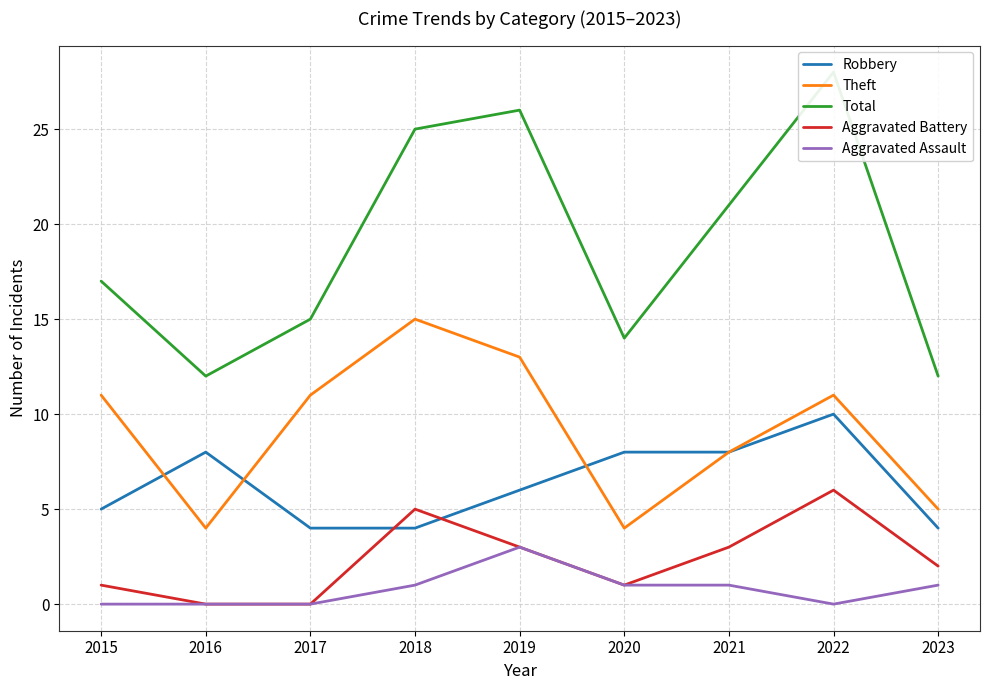

Reading left to right, extract all data points from this chart.

Robbery: 5	8	4	4	6	8	8	10	4
Theft: 11	4	11	15	13	4	8	11	5
Total: 17	12	15	25	26	14	21	28	12
Aggravated Battery: 1	0	0	5	3	1	3	6	2
Aggravated Assault: 0	0	0	1	3	1	1	0	1